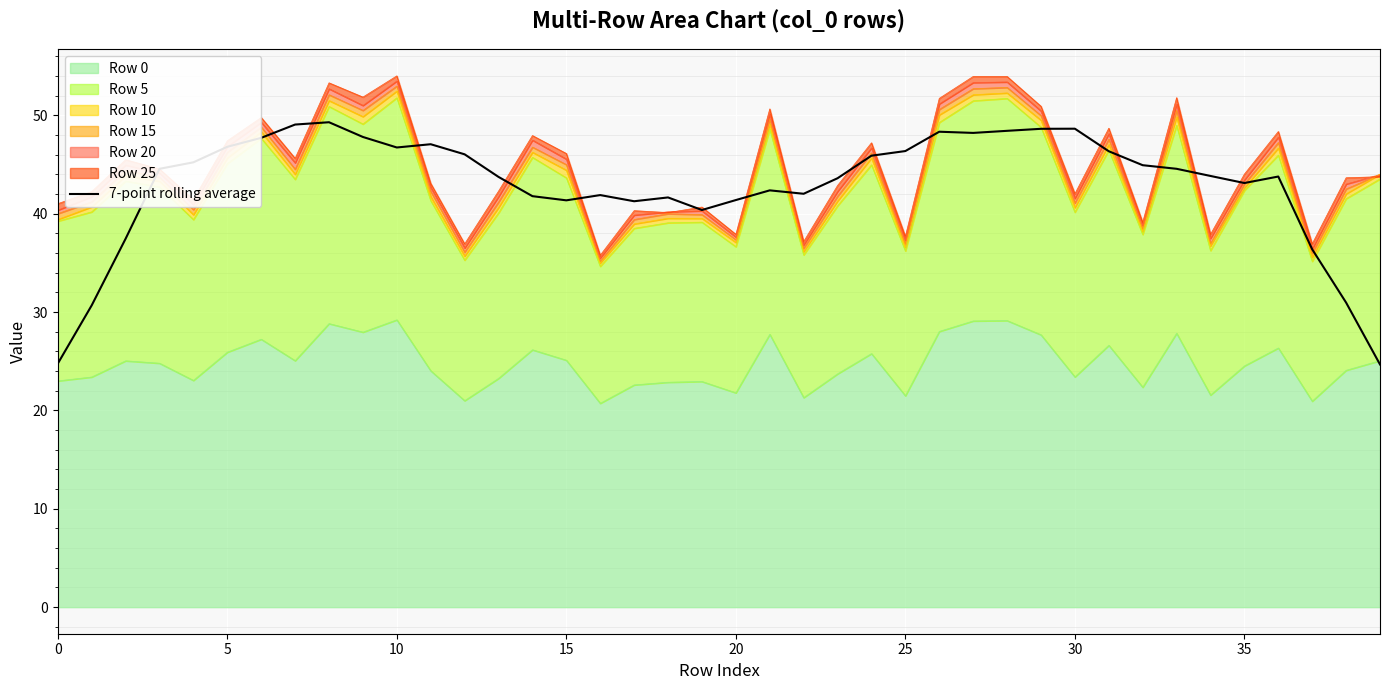

What is the sum of all values?

1717.5